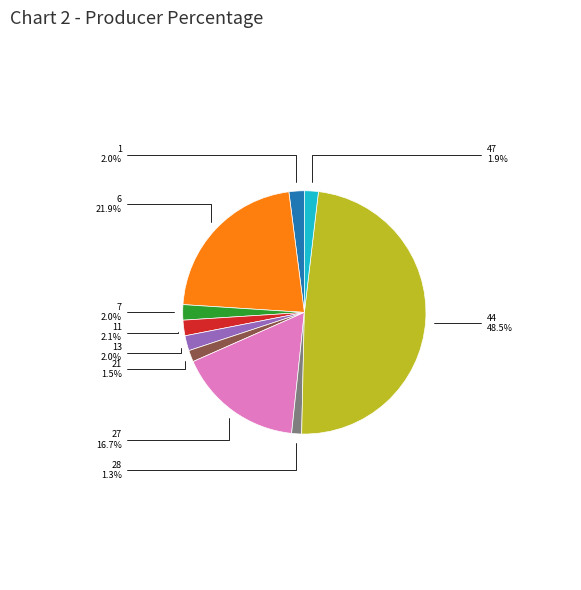

Is there any slice that represents more than half of the pie?

No